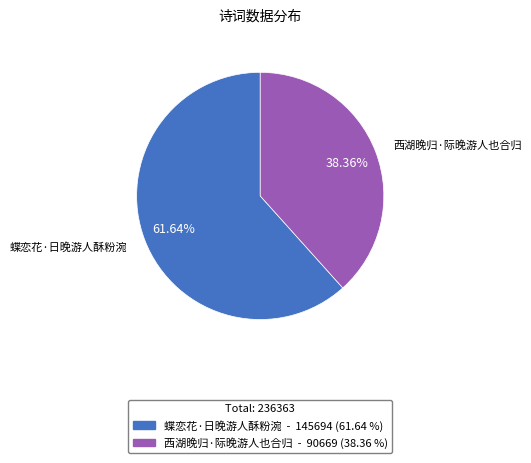

Approximately how many times larger is the value at 西湖晚归·际晚游人也合归 compared to 蝶恋花·日晚游人酥粉涴?

0.6